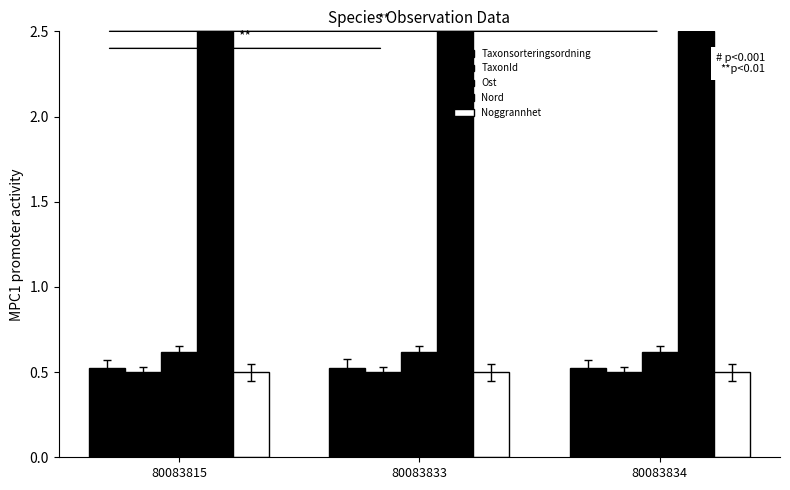

List the labels in order of Noggrannhet value, largest first.

80083815, 80083833, 80083834